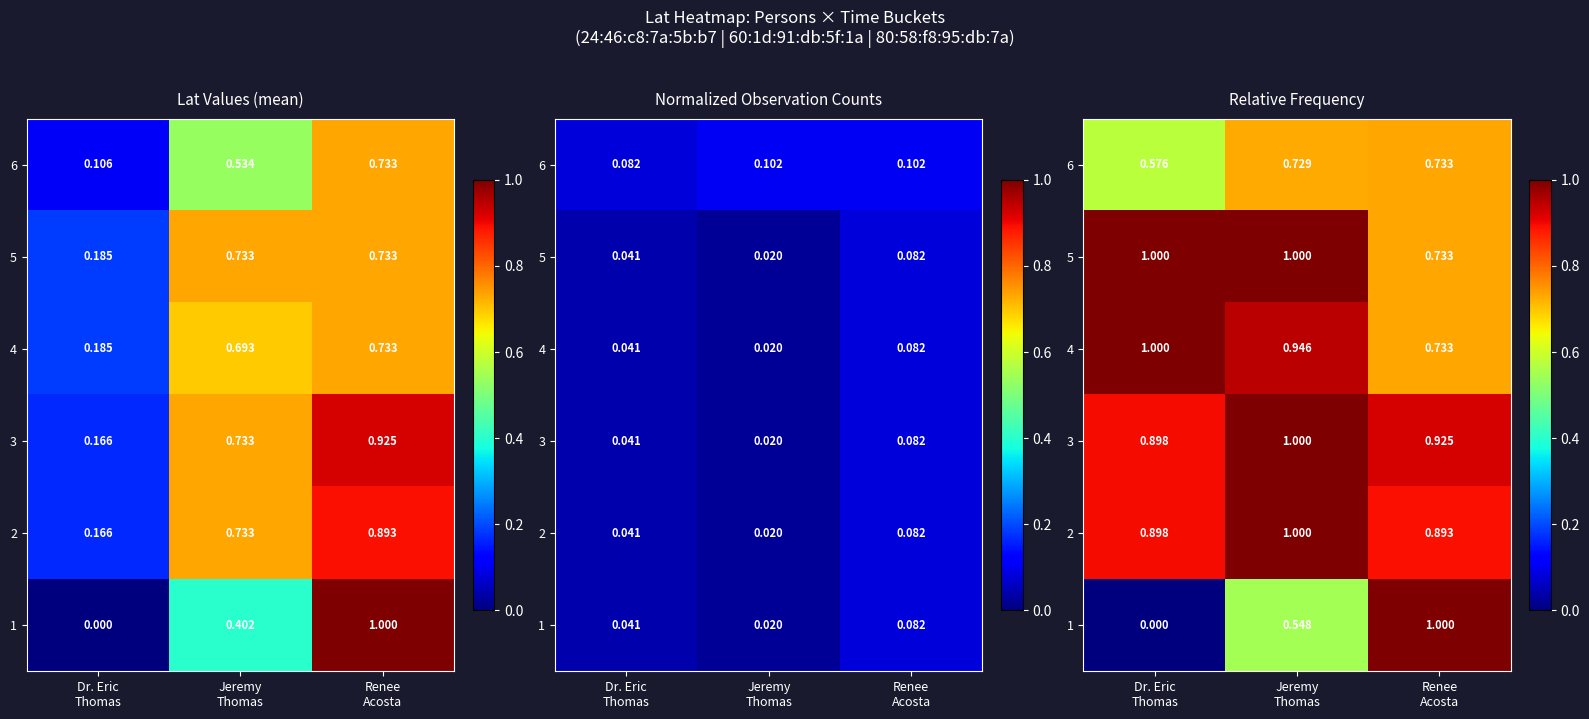

The value of 6 at Renee Acosta is 0.7. True or false?

True